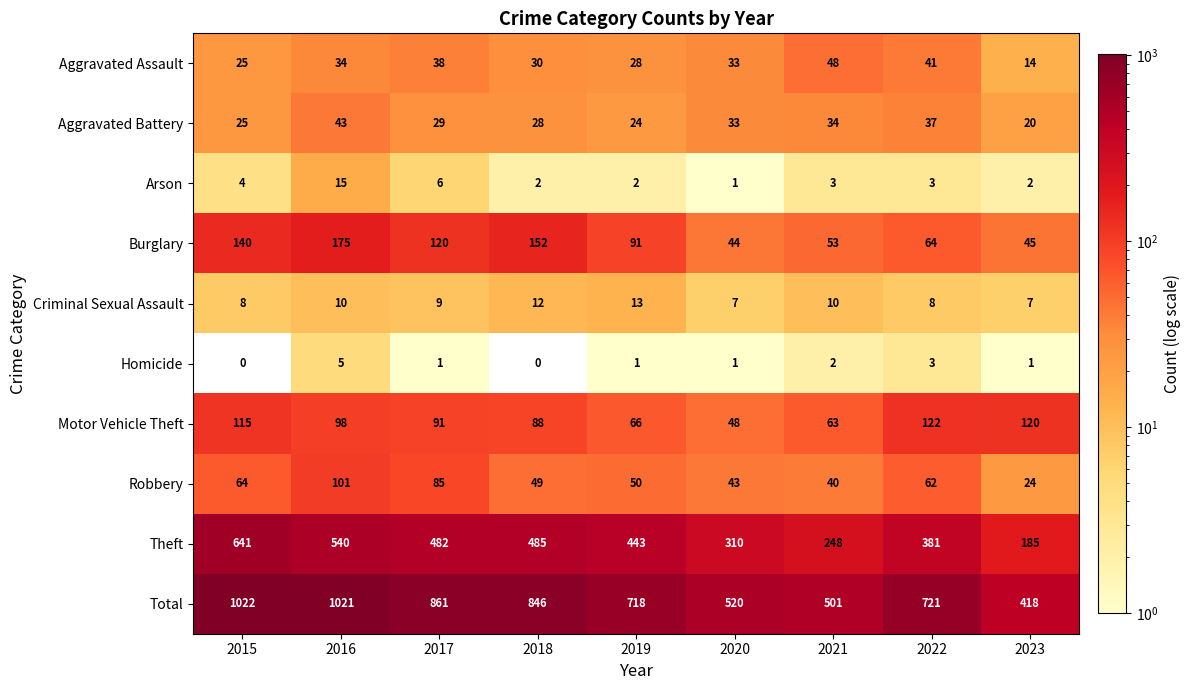

Which series has the widest spread of values?

Total